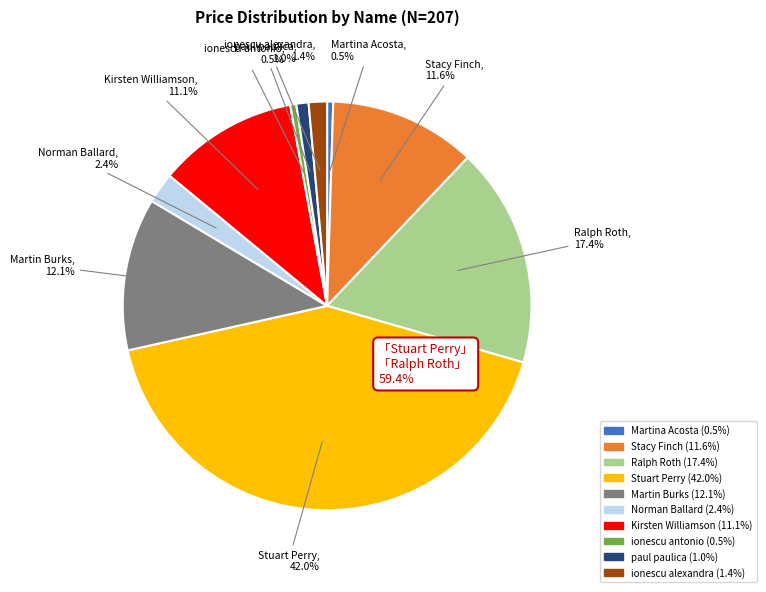

What percentage is the Stacy Finch slice, to the nearest percent?

12%